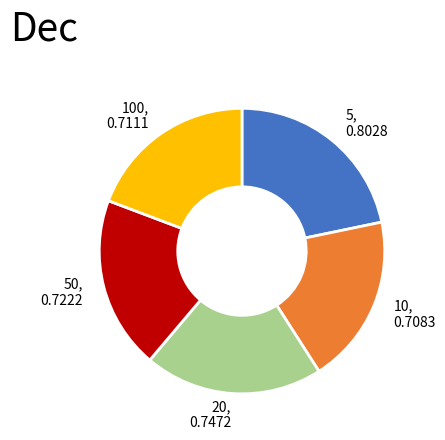

Which has a higher value, 50 or 20?

20